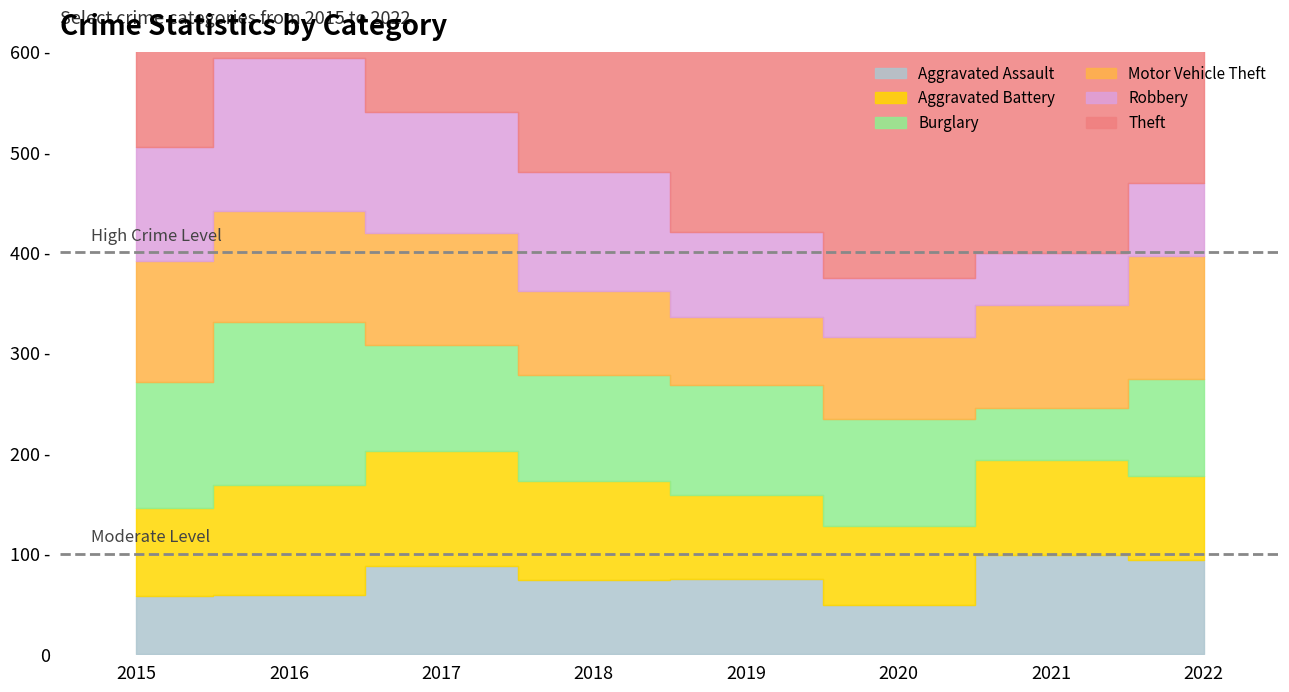

What is the maximum value for Theft?

474